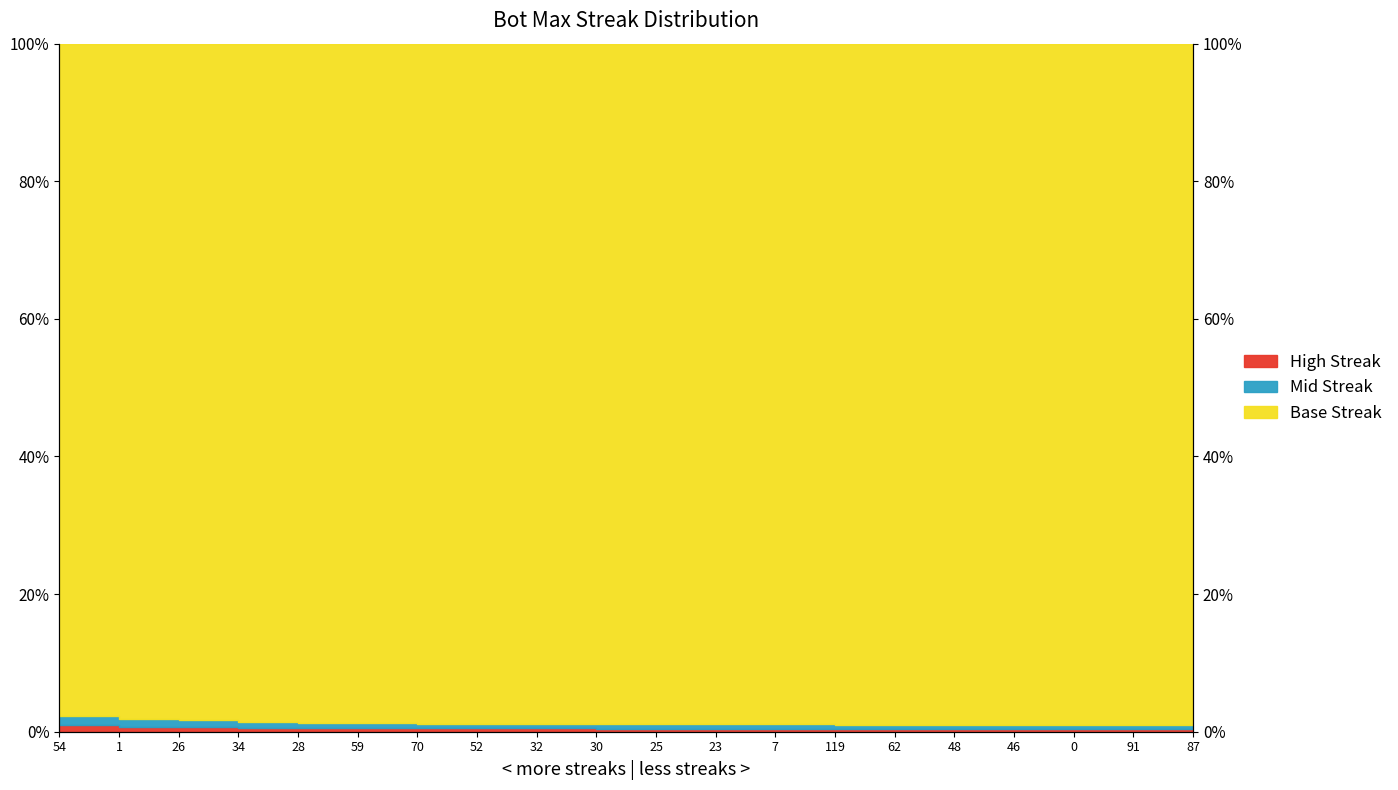

What is the difference between the second highest and second lowest values?

0.3